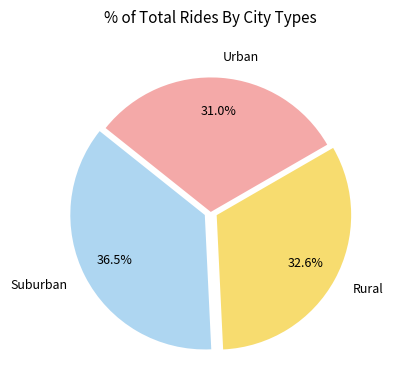

What percentage is NOT represented by Urban?

69.0%